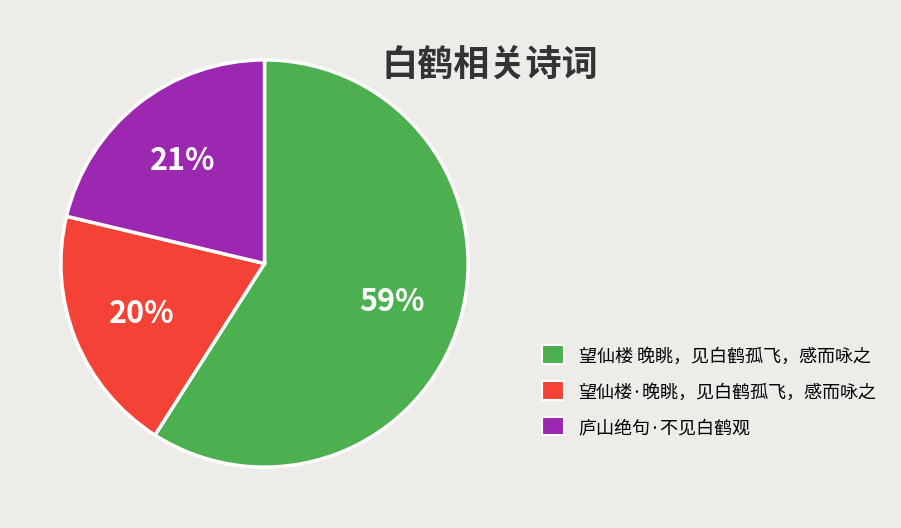

To the nearest percent, what portion does 望仙楼 晚眺，见白鹤孤飞，感而咏之 represent?

59%